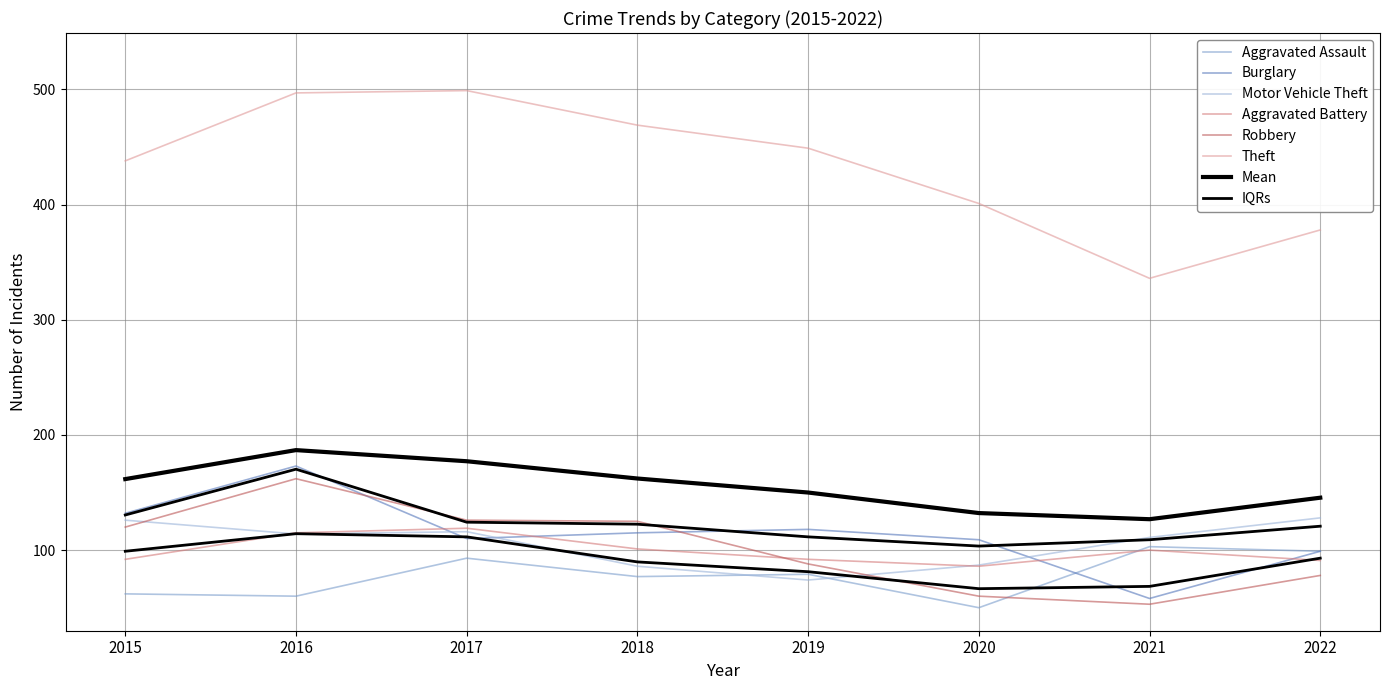

True or false: Motor Vehicle Theft and Robbery intersect in this chart.

True